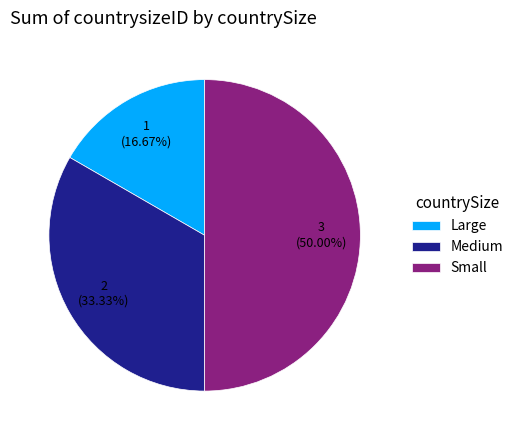

To the nearest percent, what is the average slice percentage?

33%